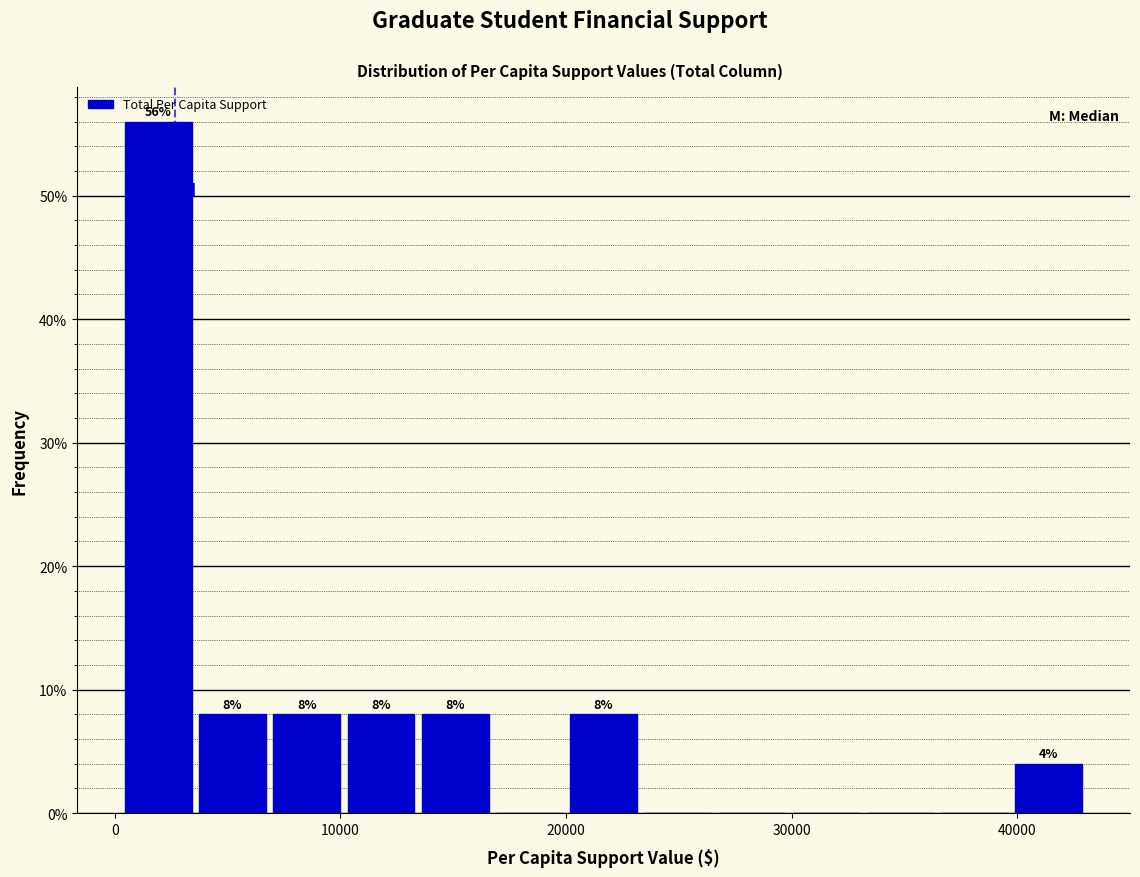

Read against the x-axis, roughly where is the centre of the tallest bar?

2000